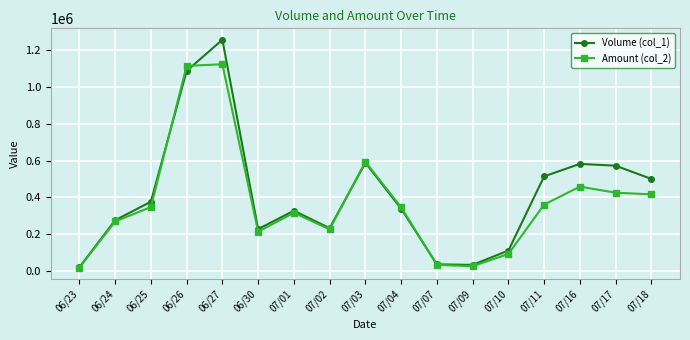

Rank the series by their maximum value, from highest to lowest.

Volume (col_1), Amount (col_2)